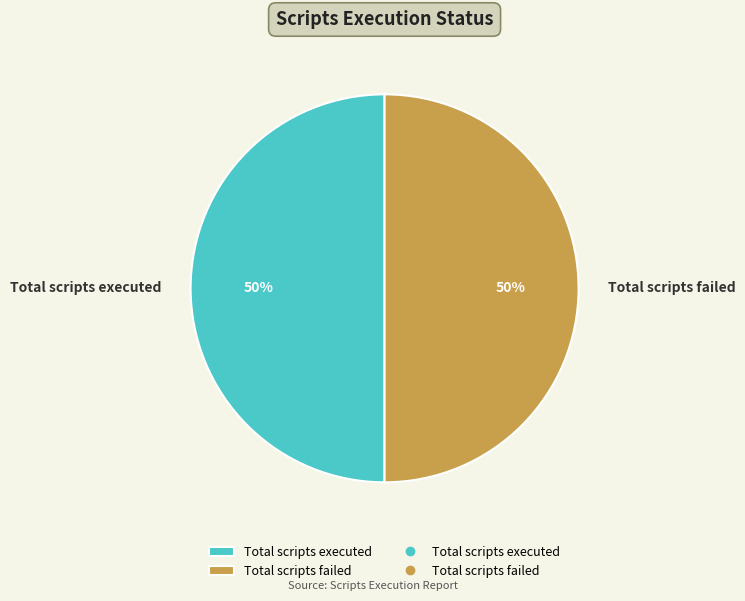

The Total scripts failed slice represents 50% of the pie. True or false?

True